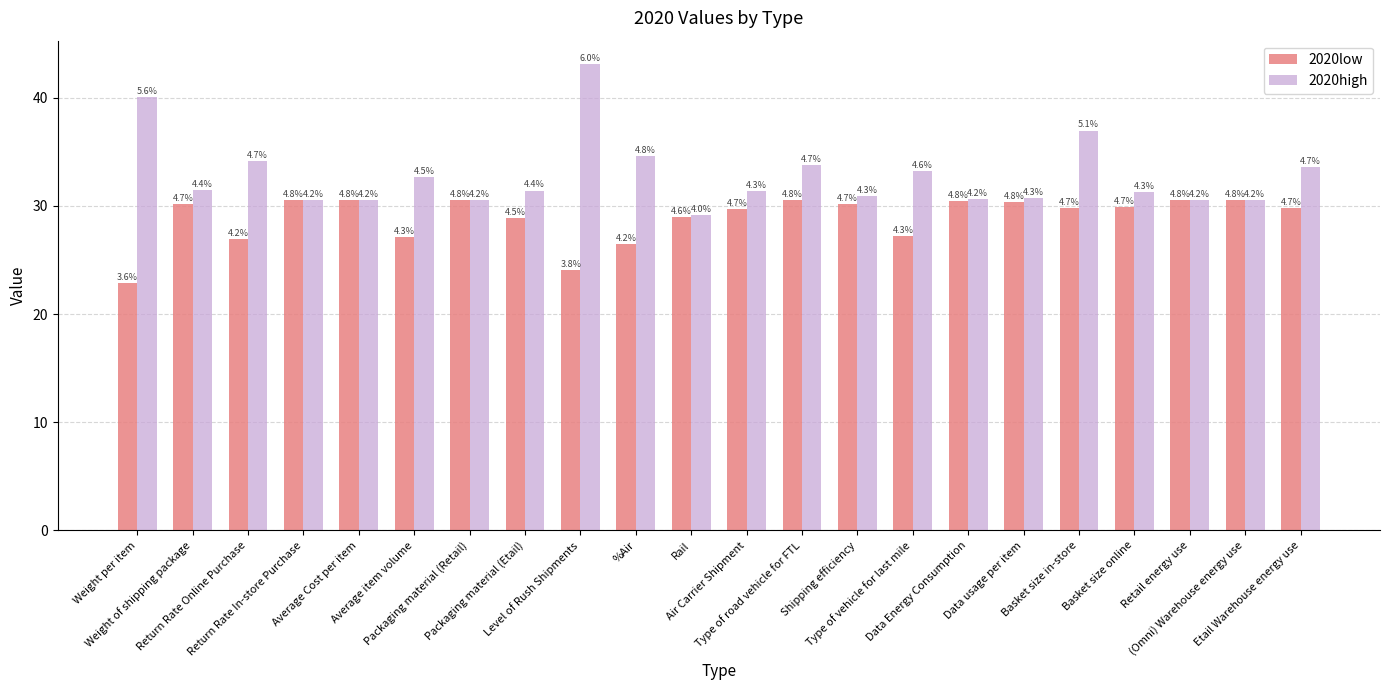

True or false: 2020low has a value of 17.5 at Type of vehicle for last mile.

False